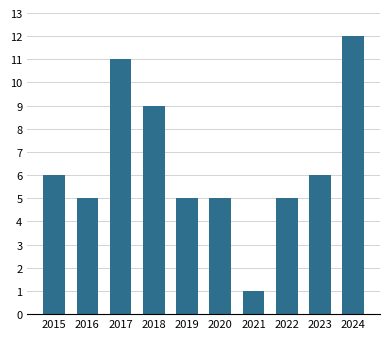

Reading right to left, extract all data points from this chart.

12	6	5	1	5	5	9	11	5	6